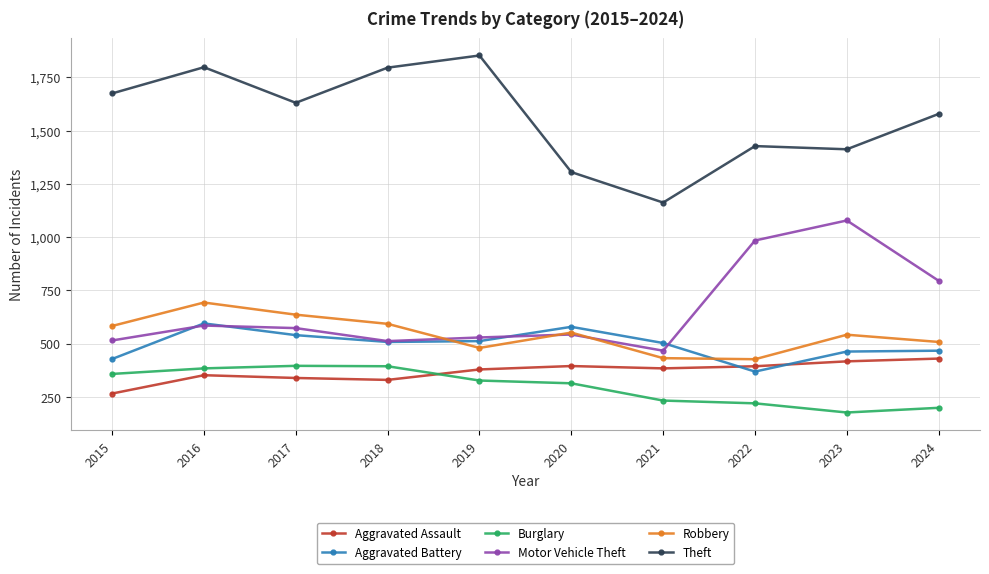

What is the difference between the maximum and minimum values in the Theft series?

690